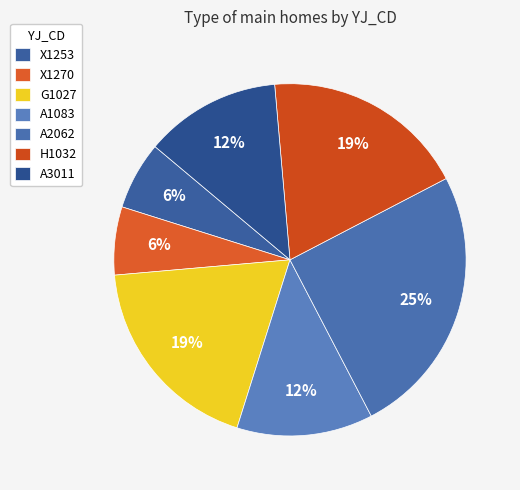

Approximately how many times larger is the value at A1083 compared to A3011?

1.0